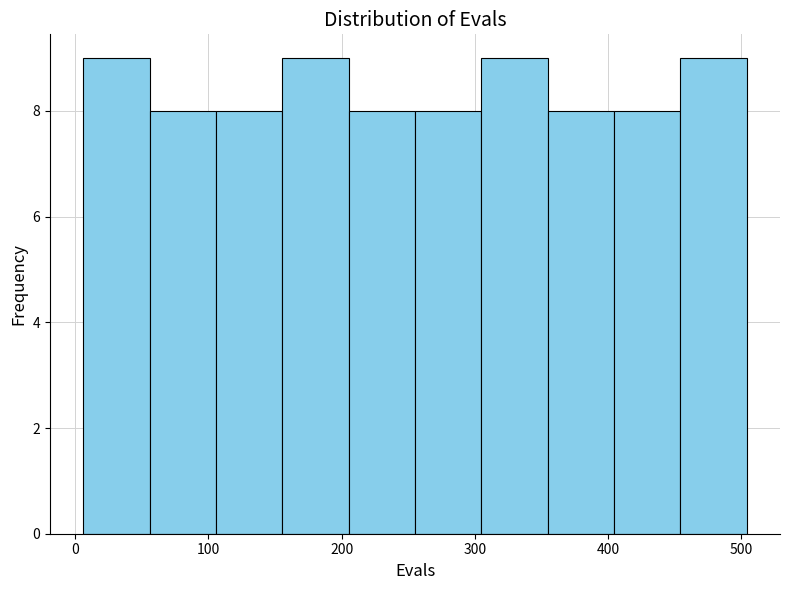

What is the height of the bar covering 260 to 300 on the x-axis? Neither the bar edges nor the heights are printed on the chart, so give them approximately, as read against the axes.

8